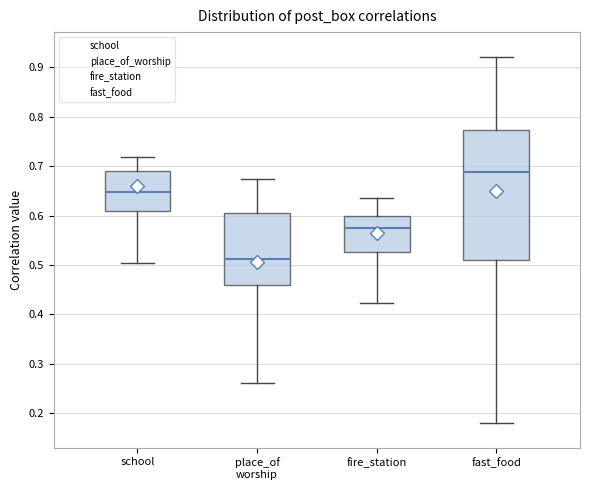

Where does the upper whisker of the box for school end on the y-axis? The values are not printed on the chart, so give them approximately, as read against the axis.

0.72